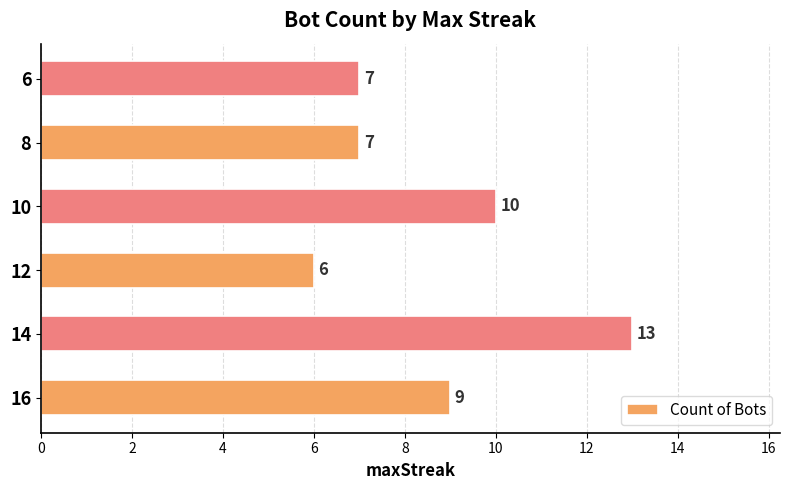

What is the smallest value displayed?

6